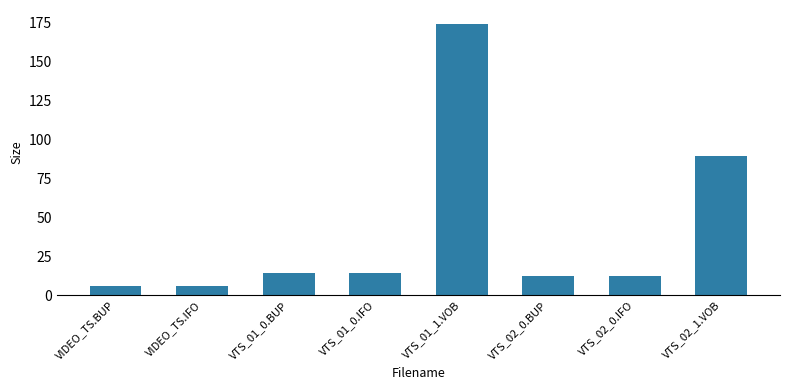

What is the sum of the values at VIDEO_TS.IFO and VTS_01_0.IFO?

20.0